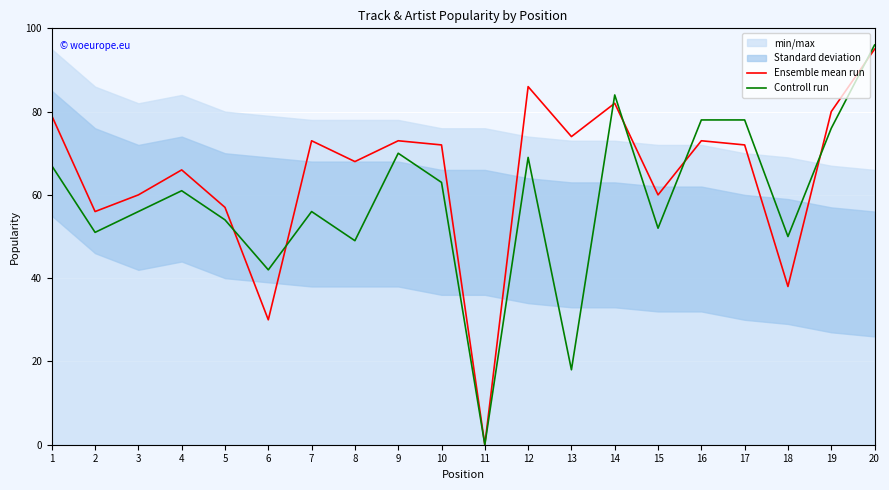

Which series has the largest range (max minus min)?

Controll run